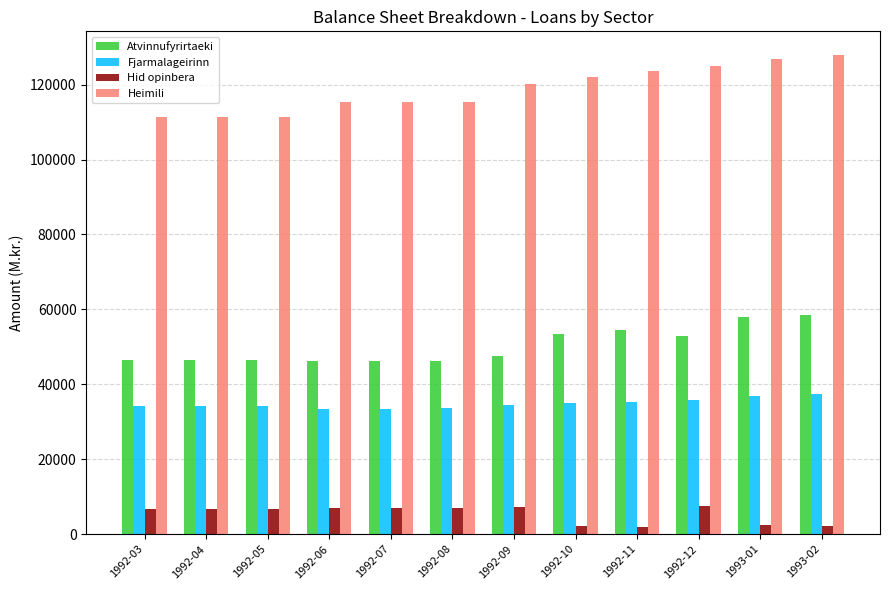

List the series in order of their peak value, highest first.

Heimili, Atvinnufyrirtaeki, Fjarmalageirinn, Hid opinbera